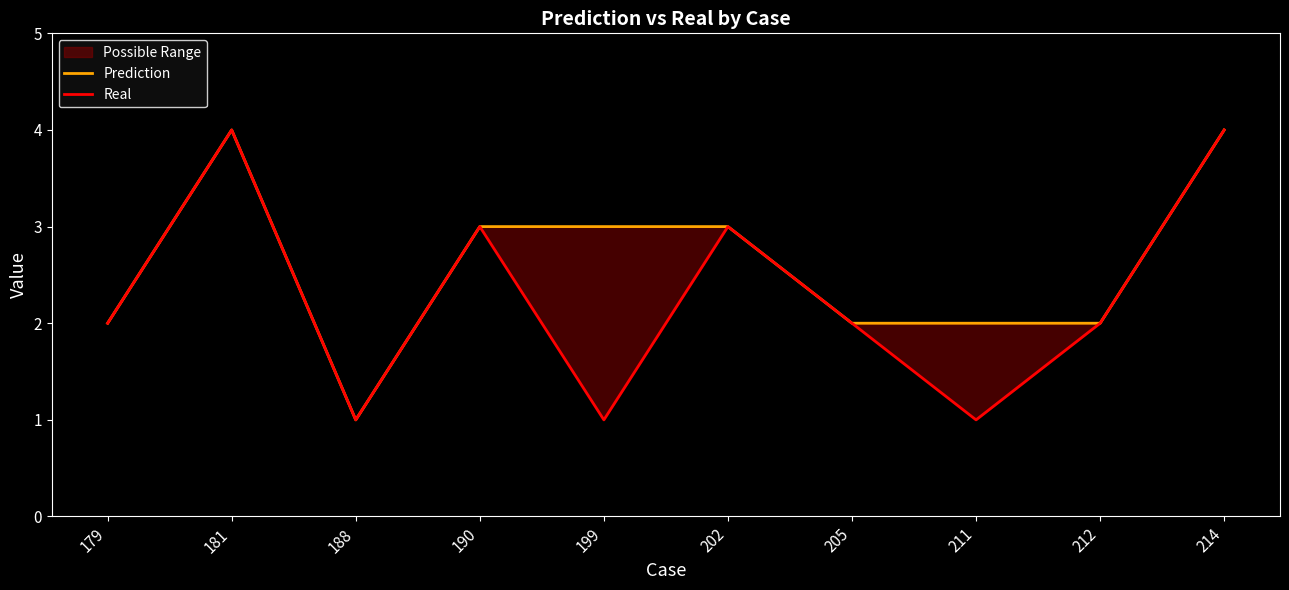

At which category is the sum across all series the highest?

181